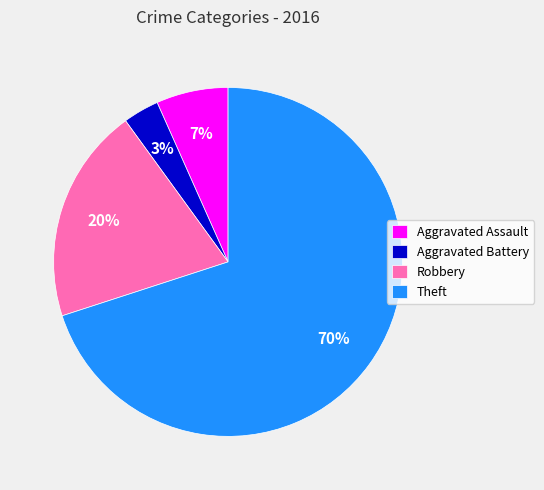

What is the smallest slice in the pie chart?

Aggravated Battery